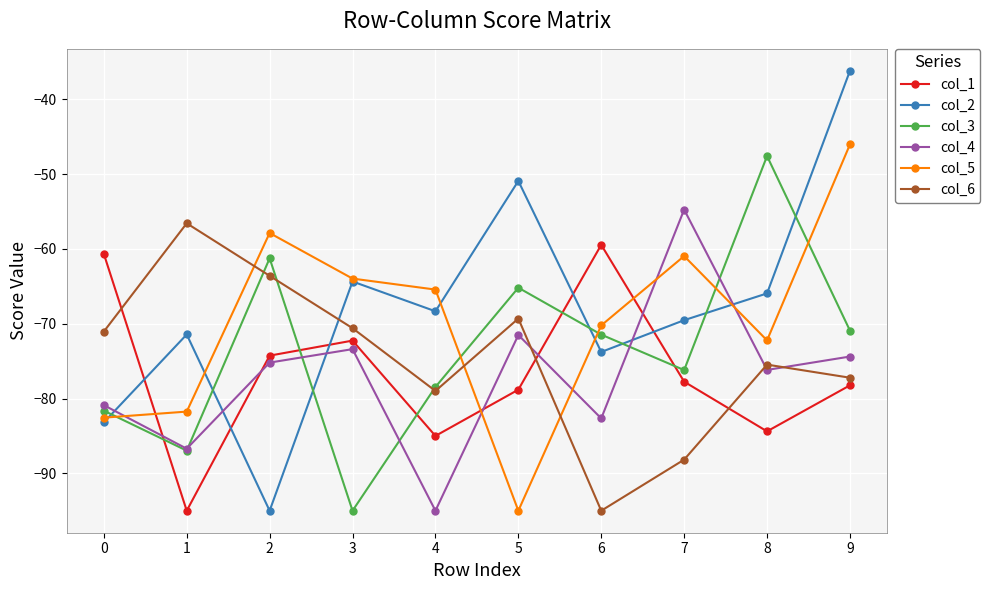

What is the average value of the col_1 series?

-76.6